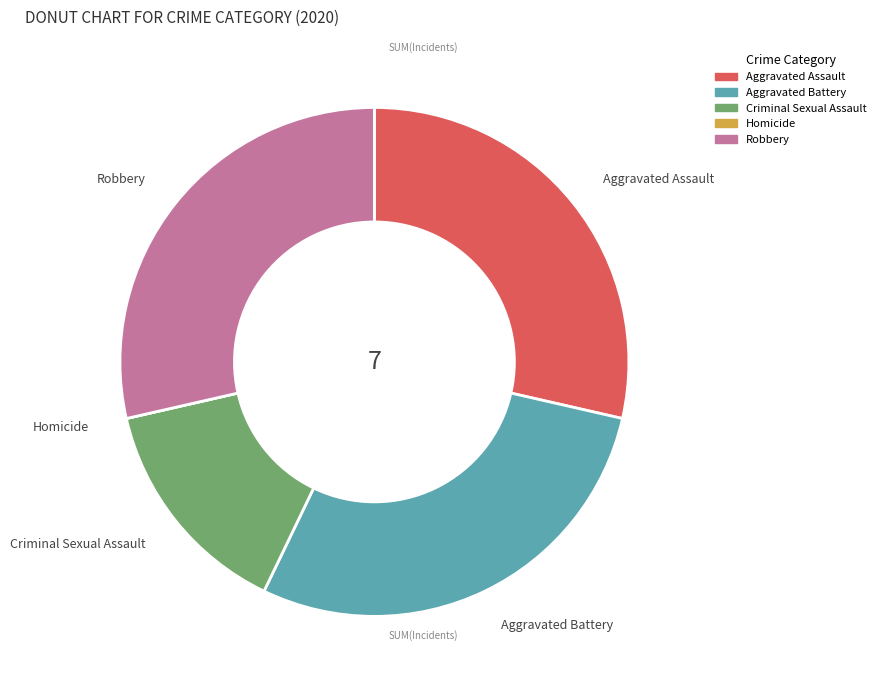

Combined, do Aggravated Battery and Aggravated Assault account for over 50%?

Yes